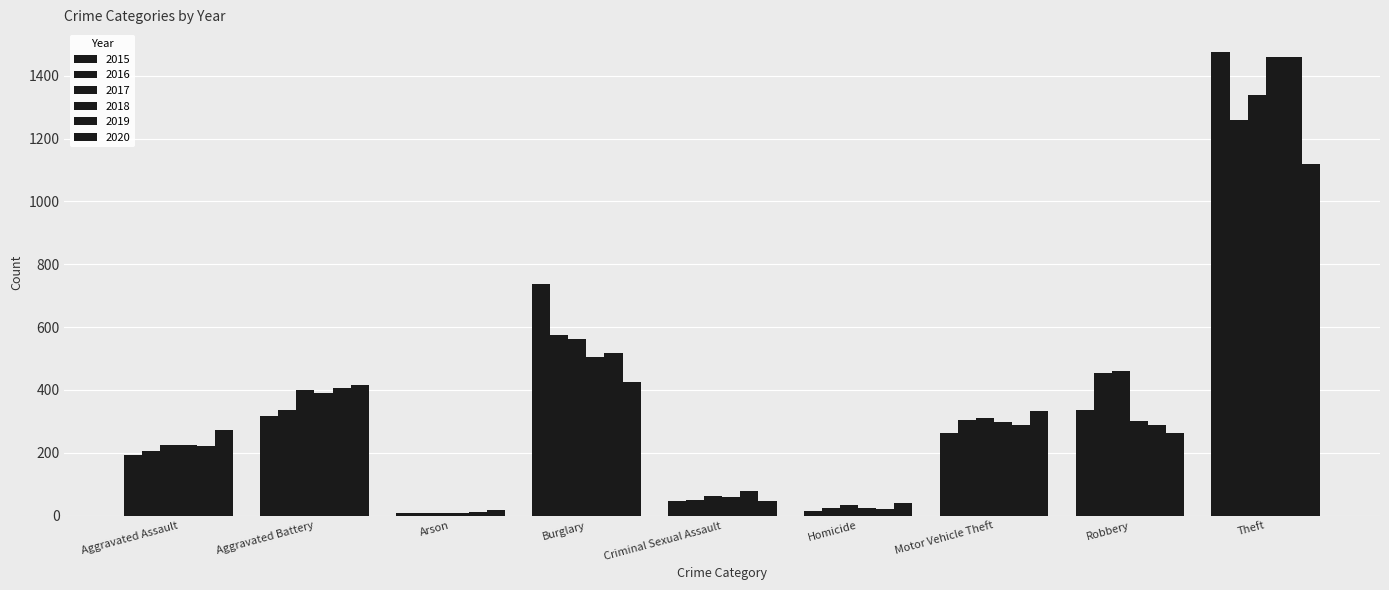

Does the chart contain stacked bars?

No